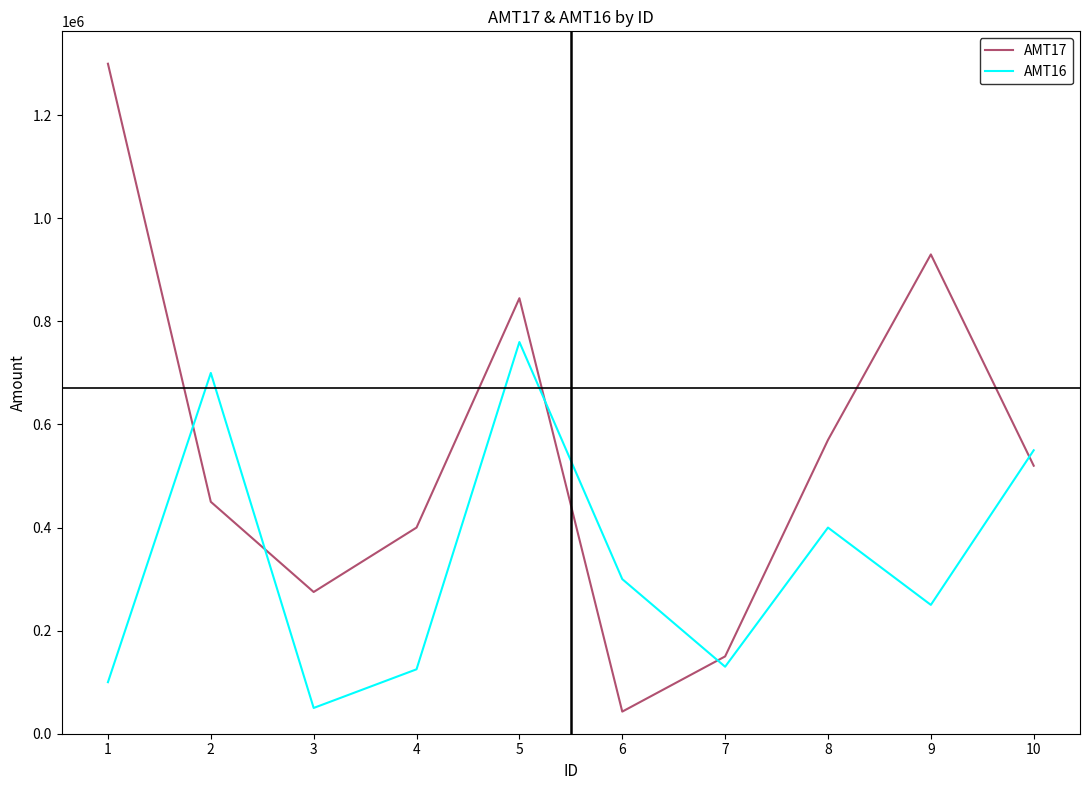

Rank the series by their maximum value, from highest to lowest.

AMT17, AMT16